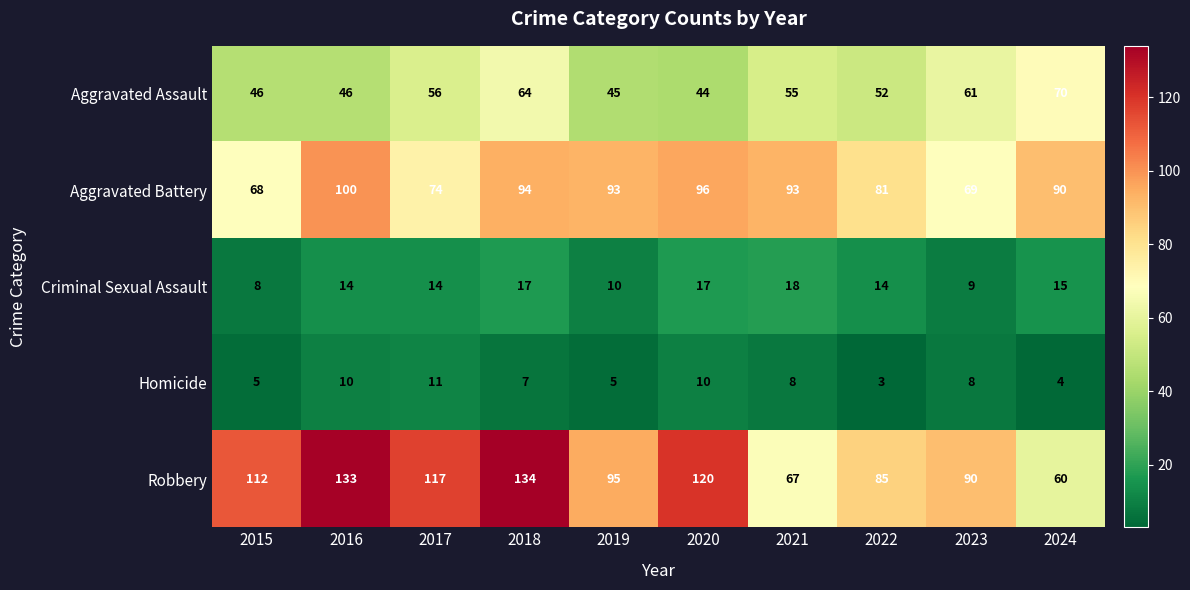

At which category does the chart reach its minimum across all series?

2022